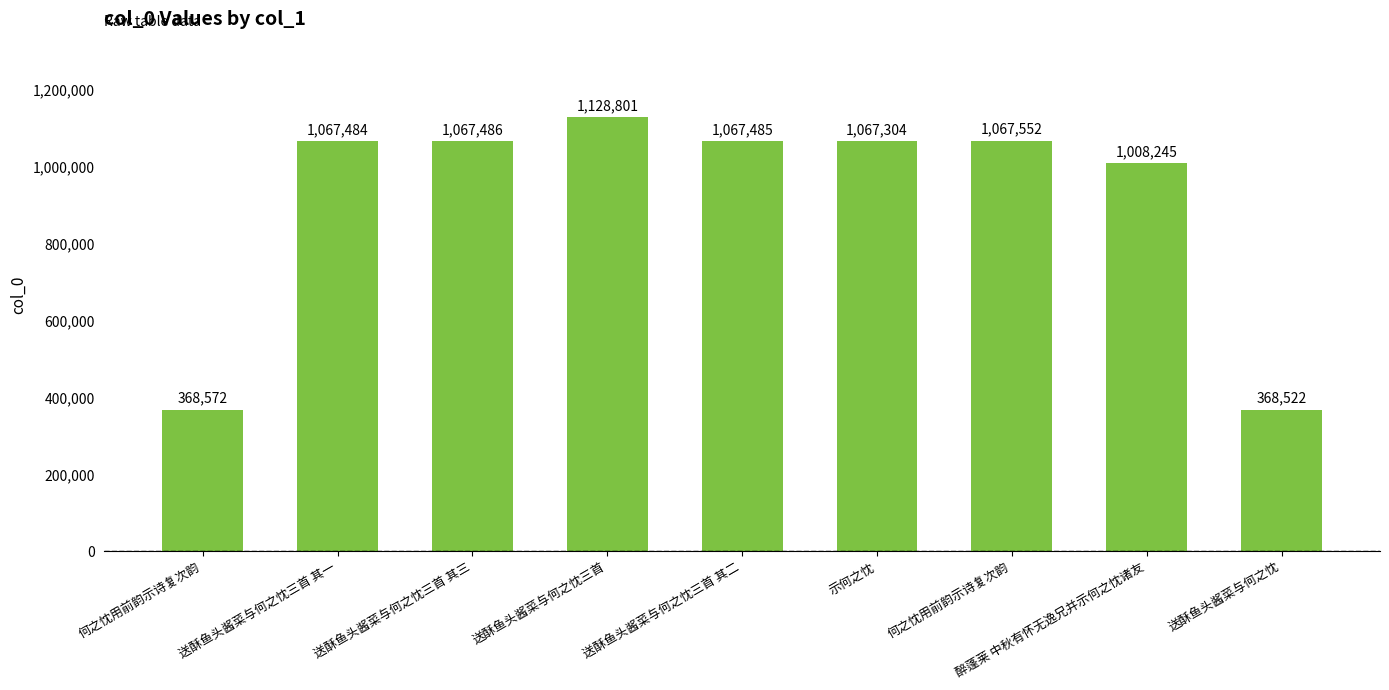

The chart shows a value of 1547818 at 醉蓬莱 中秋有怀无逸兄并示何之忱诸友. True or false?

False